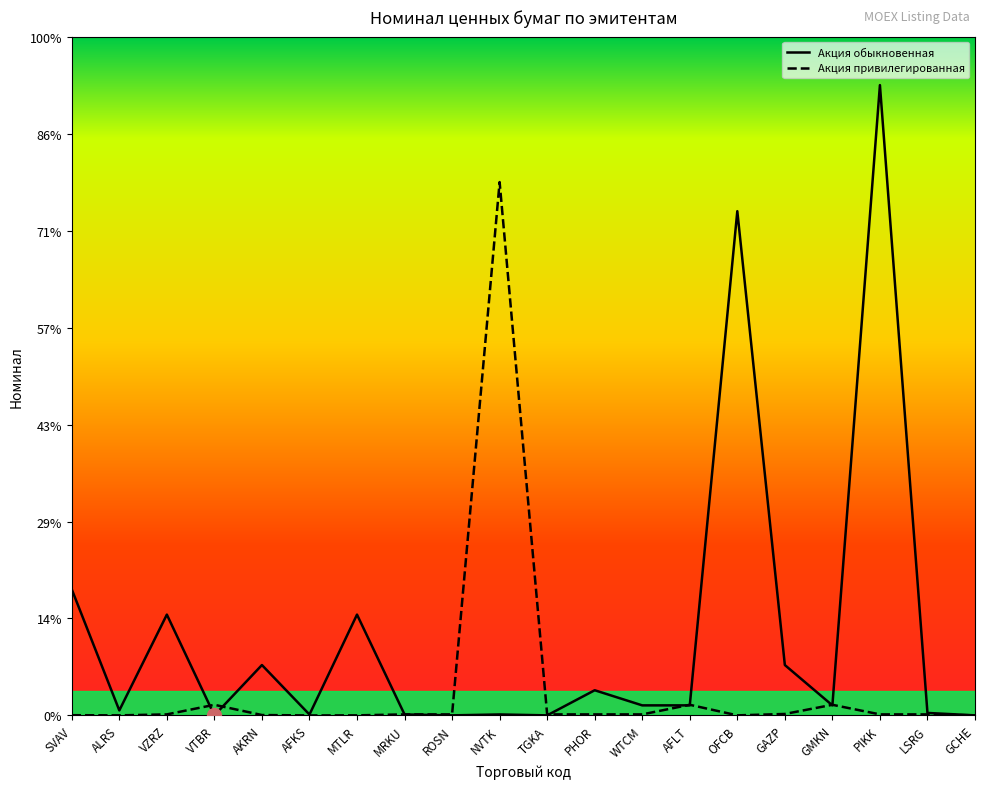

How many lines are shown in the chart?

2